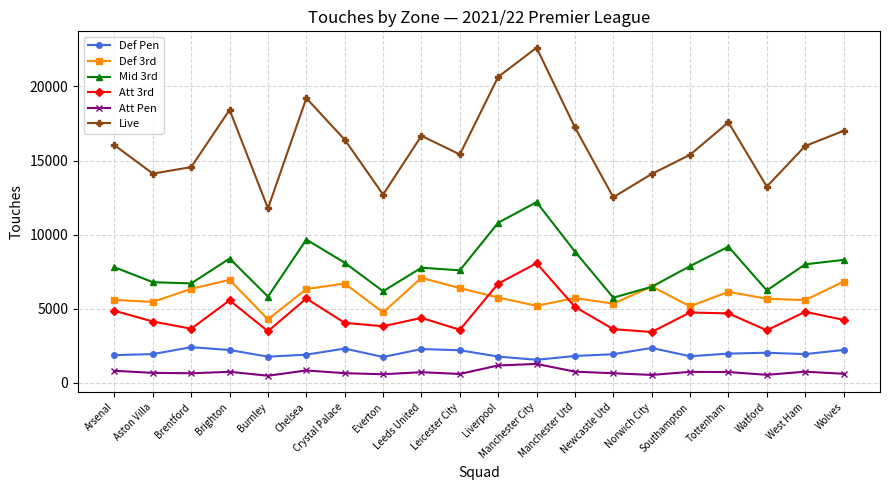

Does the chart display data point markers on the line(s)?

Yes